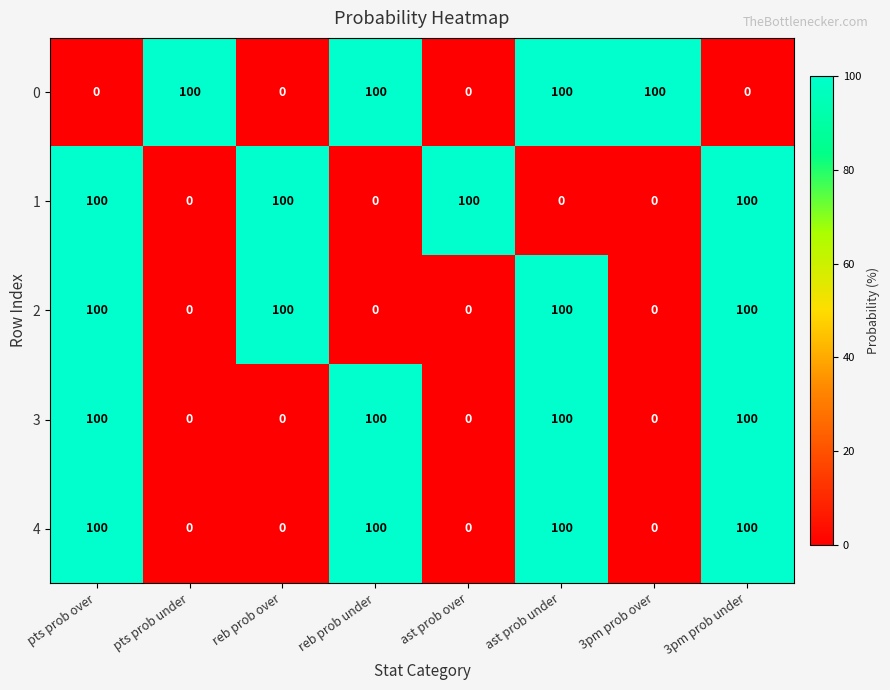

What is the maximum value for 2?

100